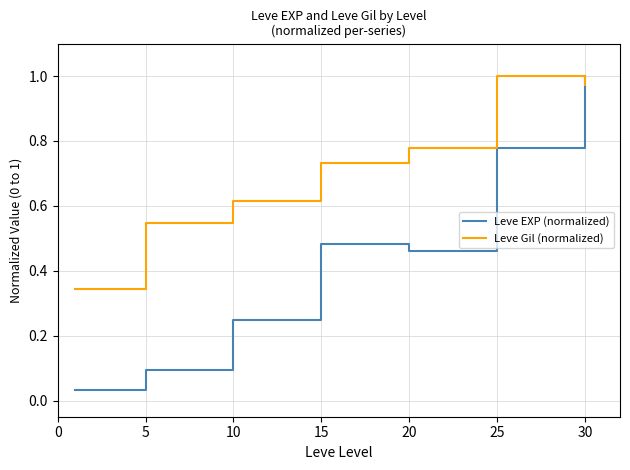

Does the chart have visible grid lines?

Yes